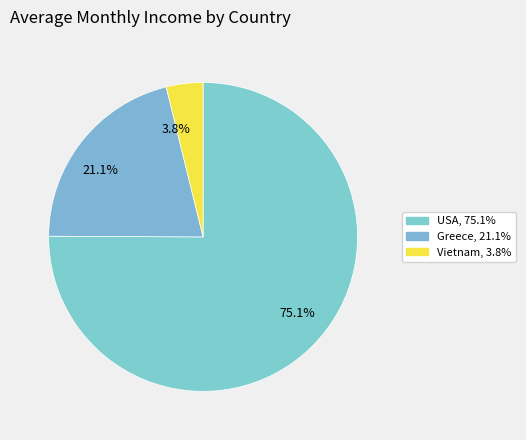

Which slice is the largest?

75.1%